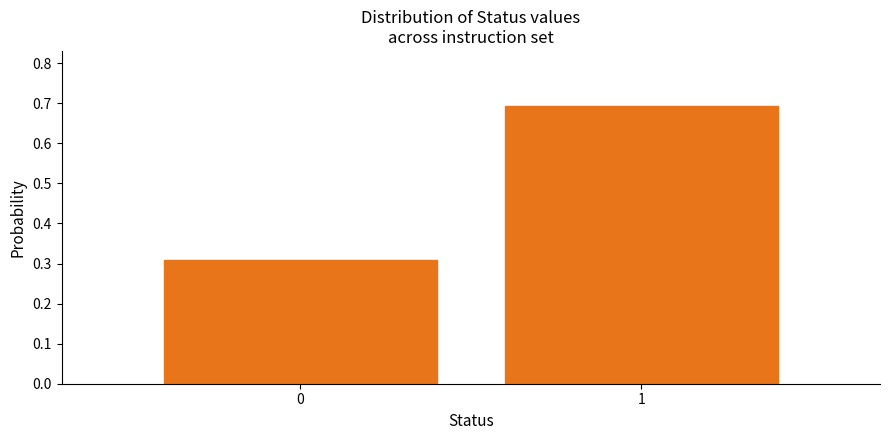

Reading right to left, transcribe all the data shown in this chart.

0.7	0.3